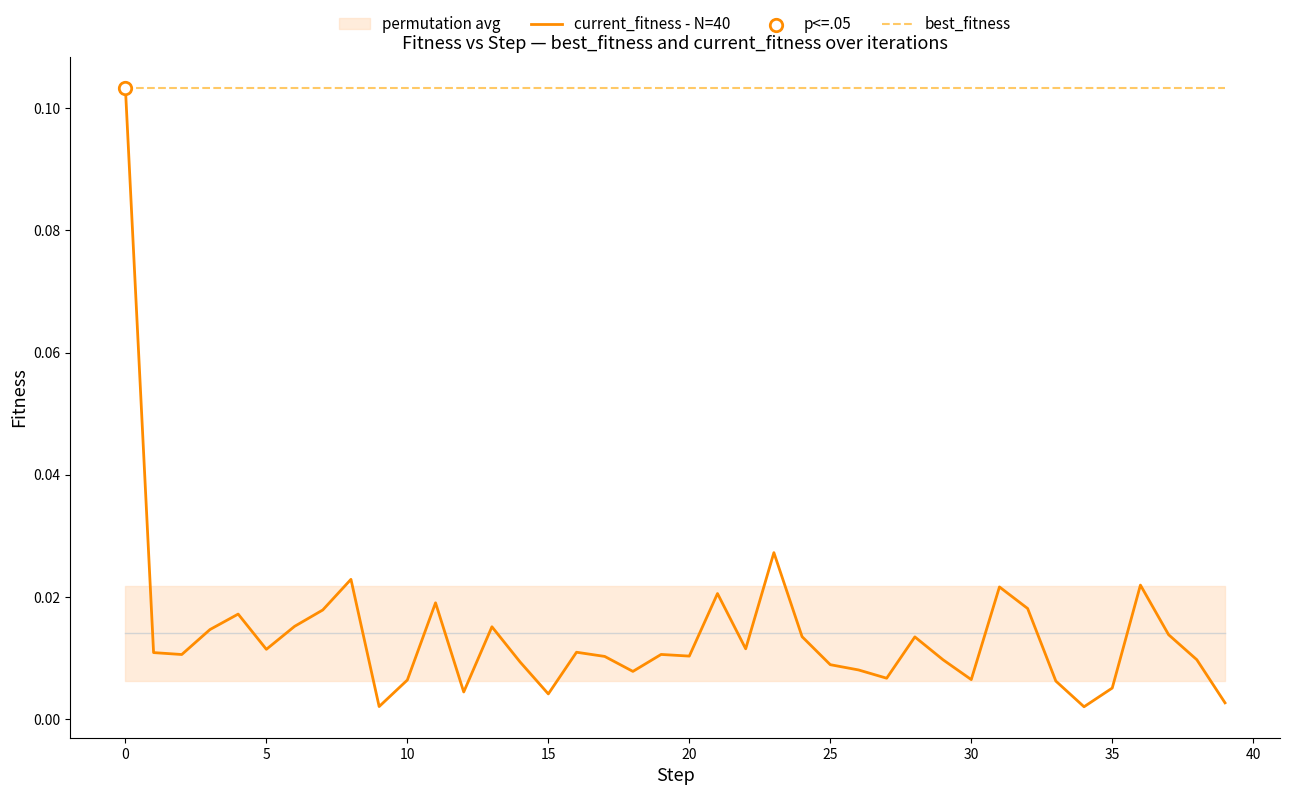

At how many categories does at least one series exceed 0?

40